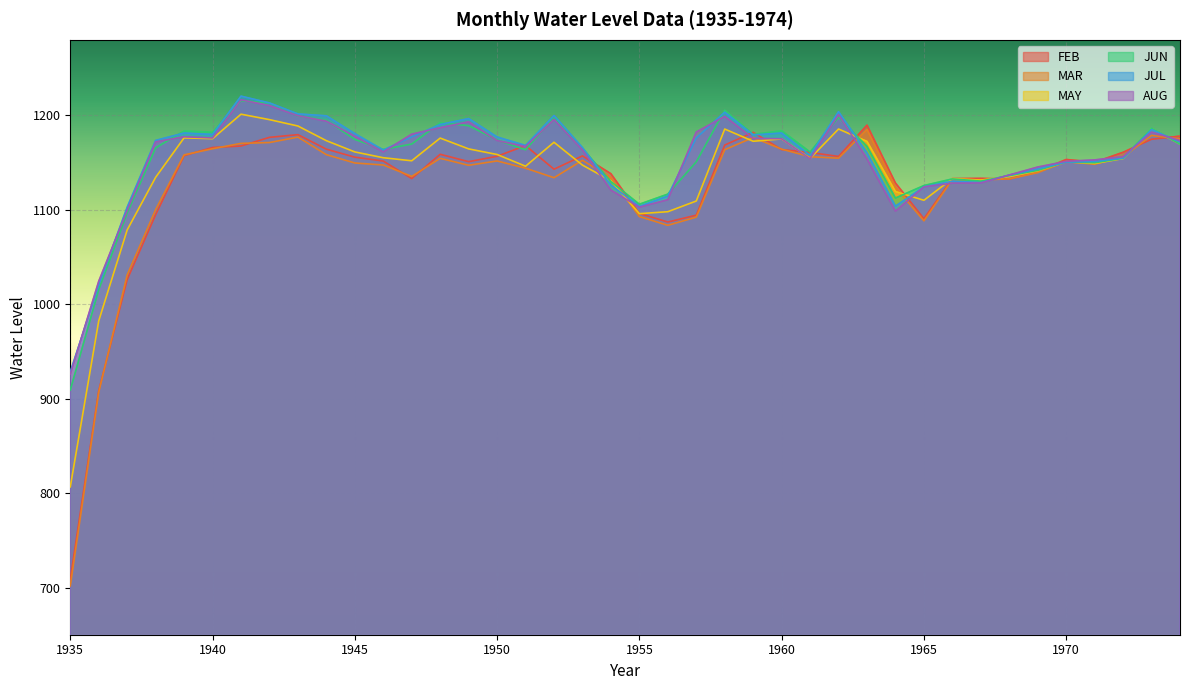

At which category does FEB reach its first local peak?

1943